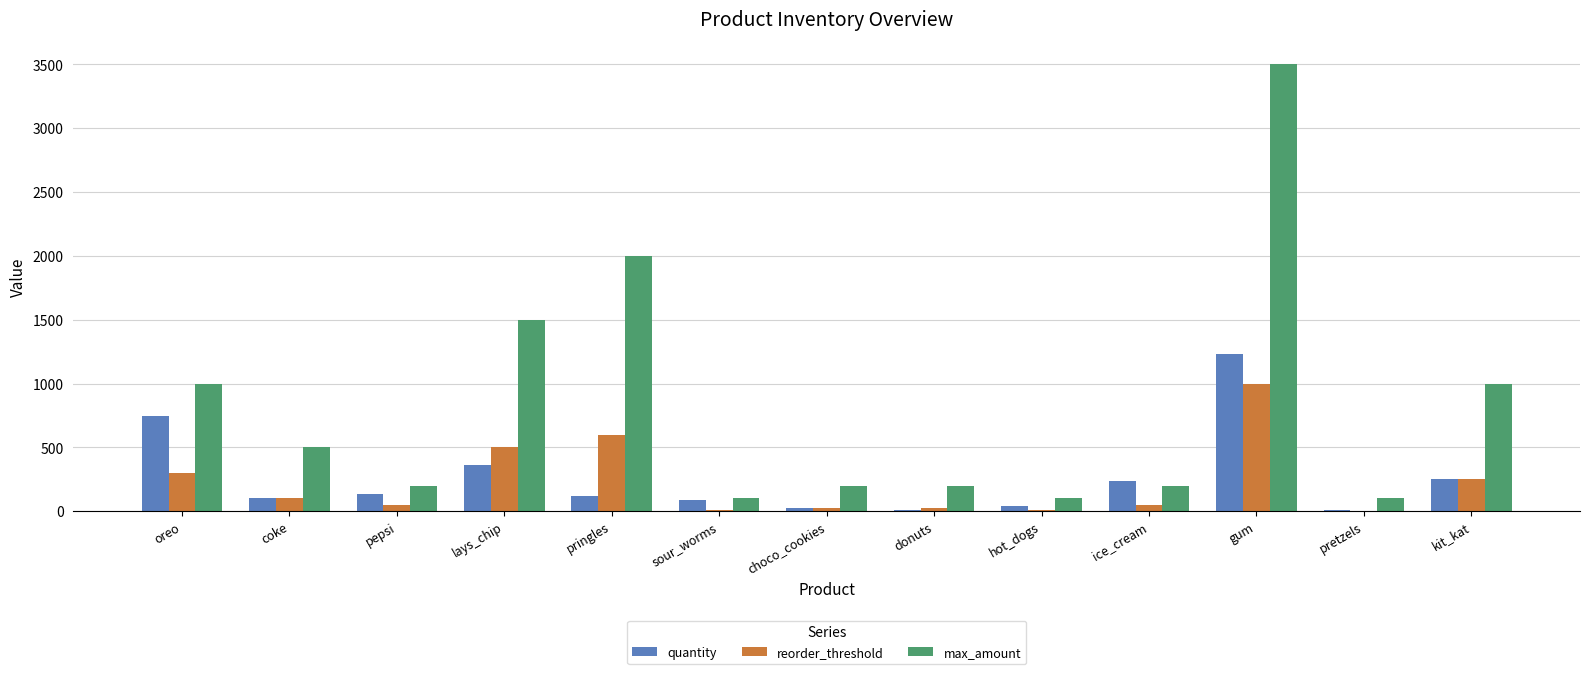

The quantity series shows 541 at gum. True or false?

False